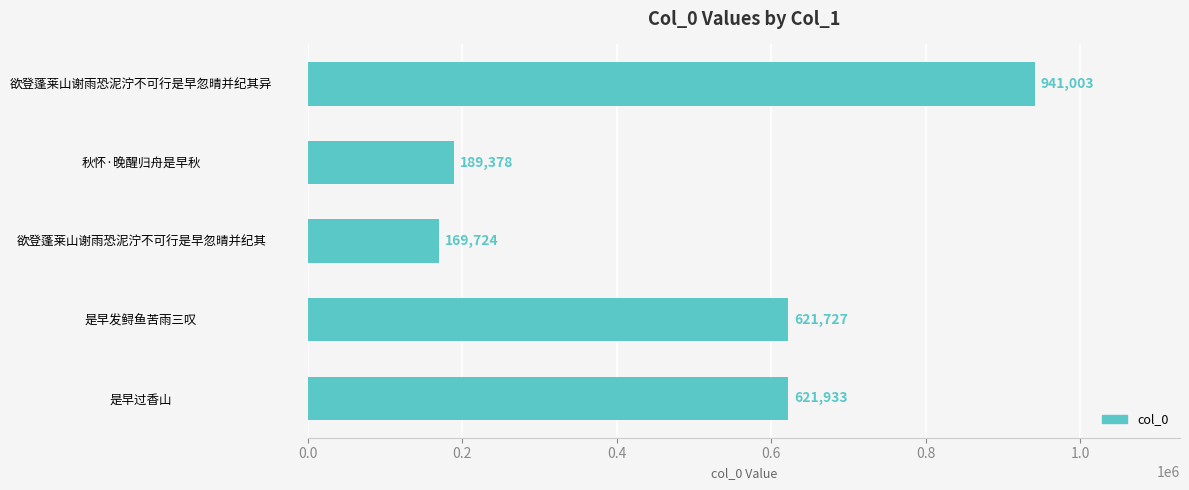

Rank the categories by value from highest to lowest.

欲登蓬莱山谢雨恐泥泞不可行是早忽晴并纪其异, 是早过香山, 是早发鲟鱼苦雨三叹, 秋怀·晚醒归舟是早秋, 欲登蓬莱山谢雨恐泥泞不可行是早忽晴并纪其